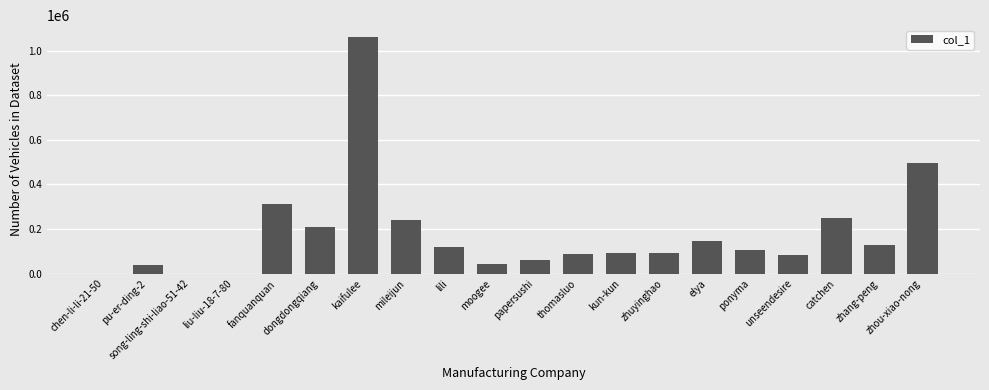

At which label is the value closest to 531099?

zhou-xiao-nong